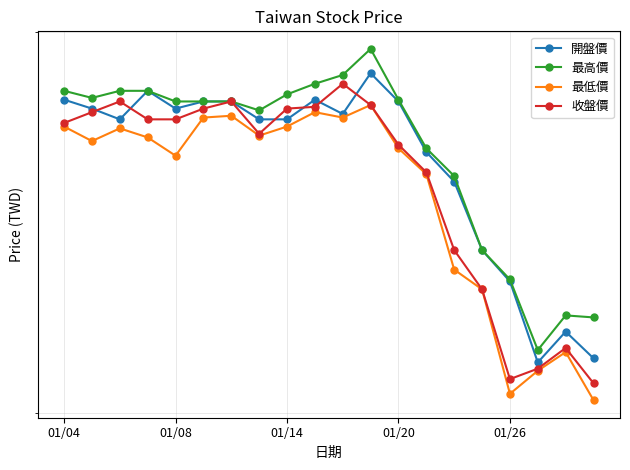

What is the average value of the 最高價 series?

46.7